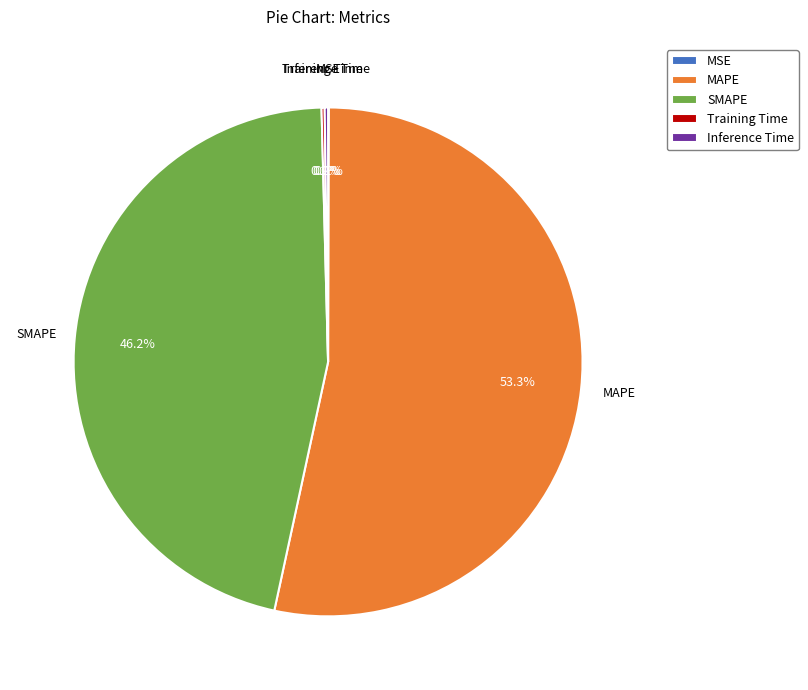

What portion of the pie excludes SMAPE?

53.8%